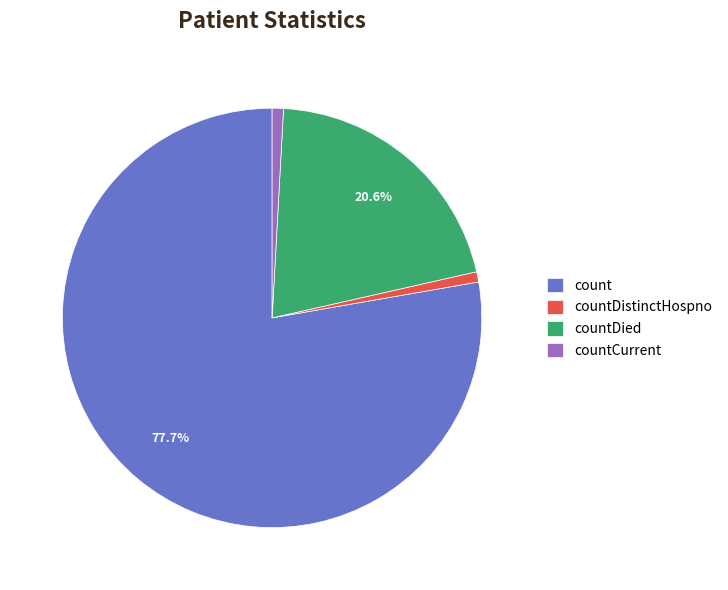

To the nearest percent, what percentage of the pie is countDistinctHospno?

1%